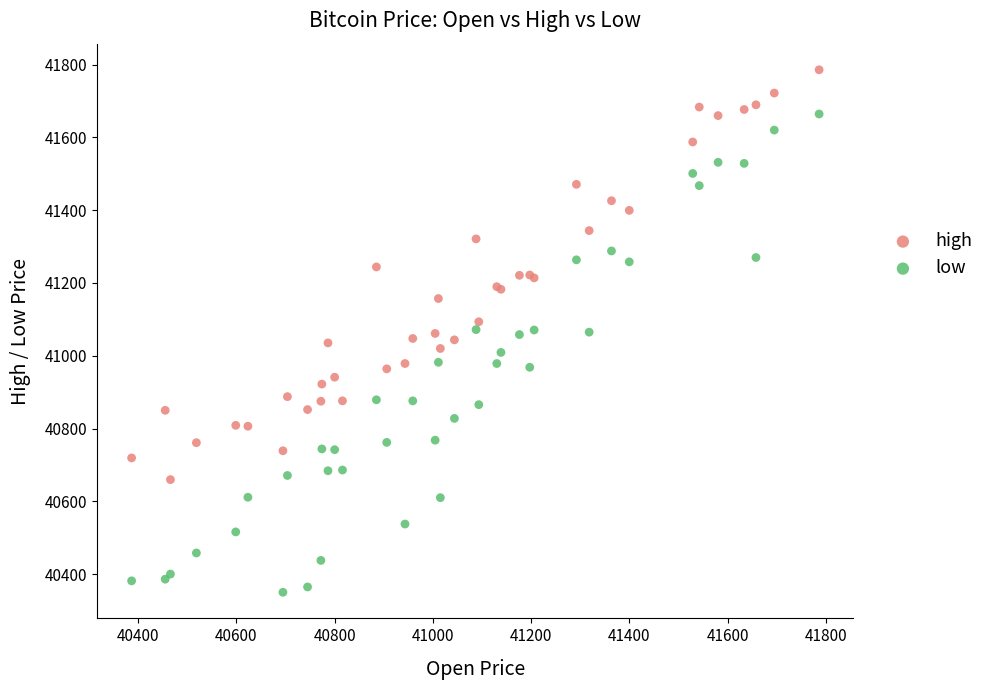

Which series contains the highest Y value?

high